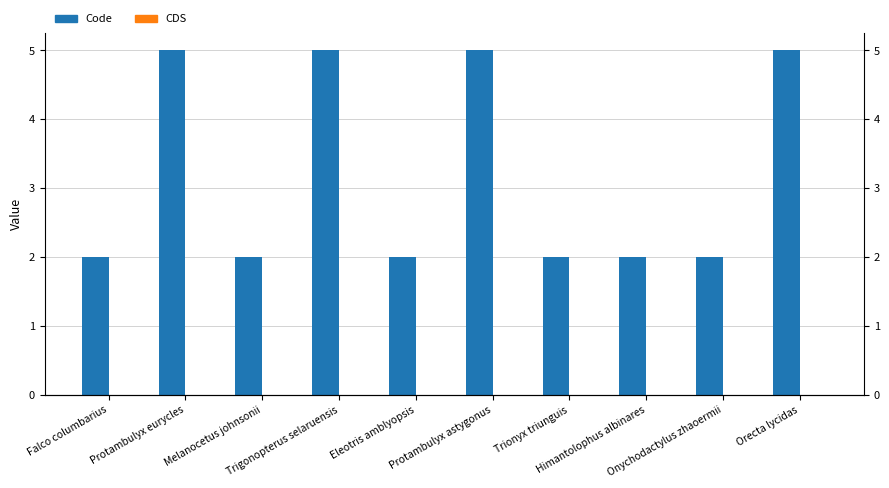

At which category is the sum across all series the highest?

Protambulyx eurycles